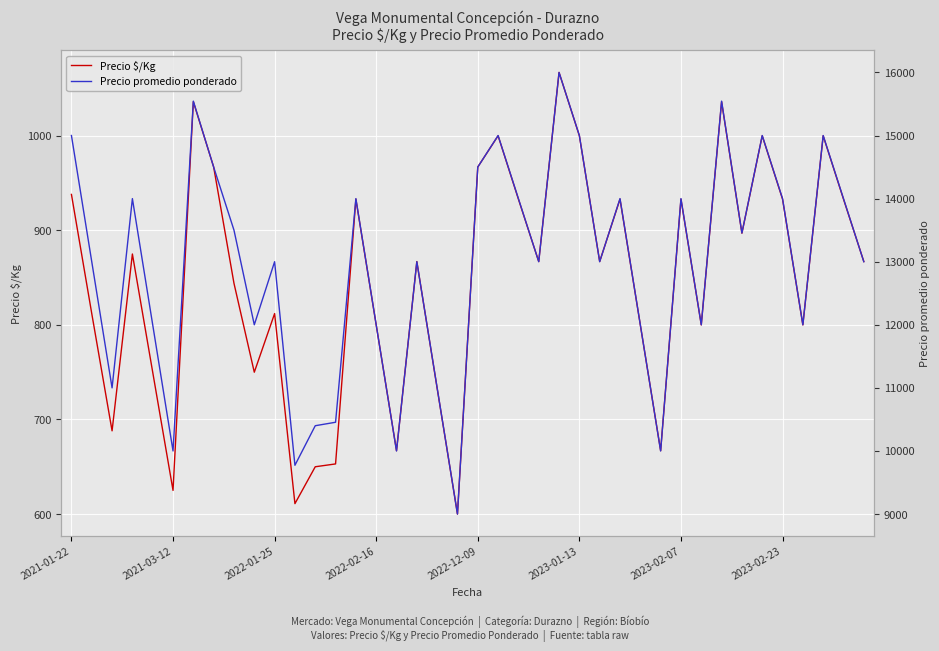

True or false: Precio $/Kg and Precio promedio ponderado cross at least once.

False